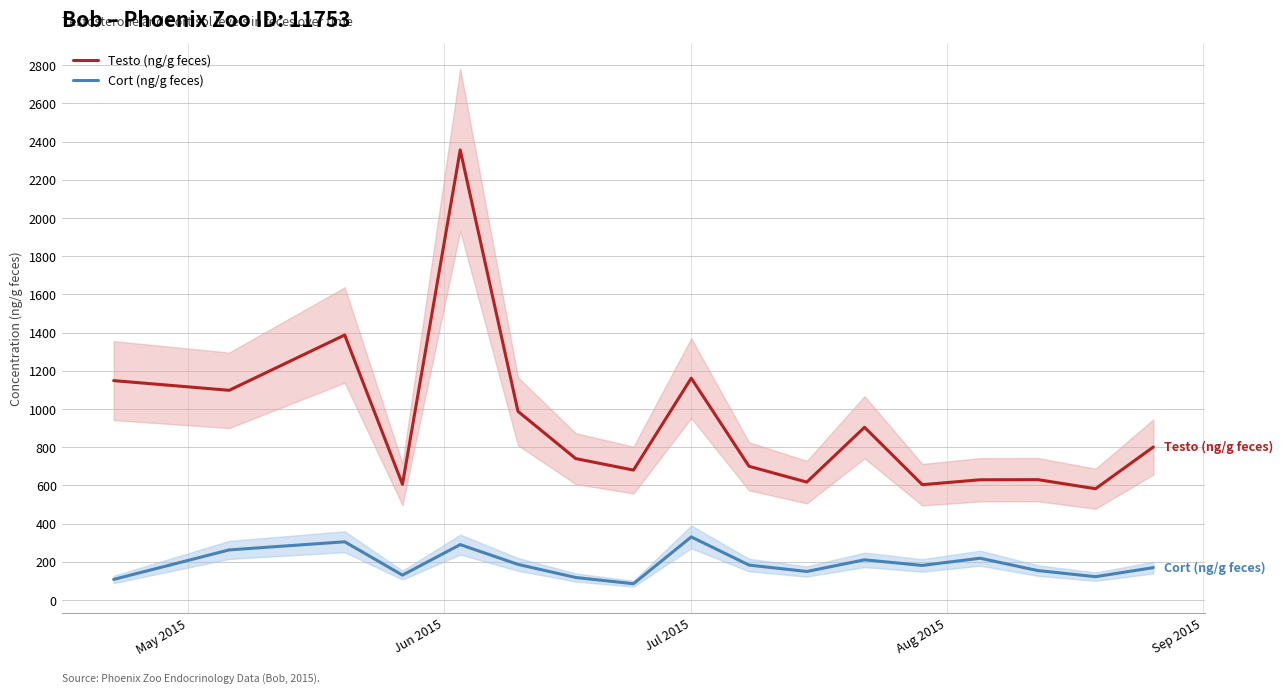

What is the maximum value for Cort (ng/g feces)?

330.1